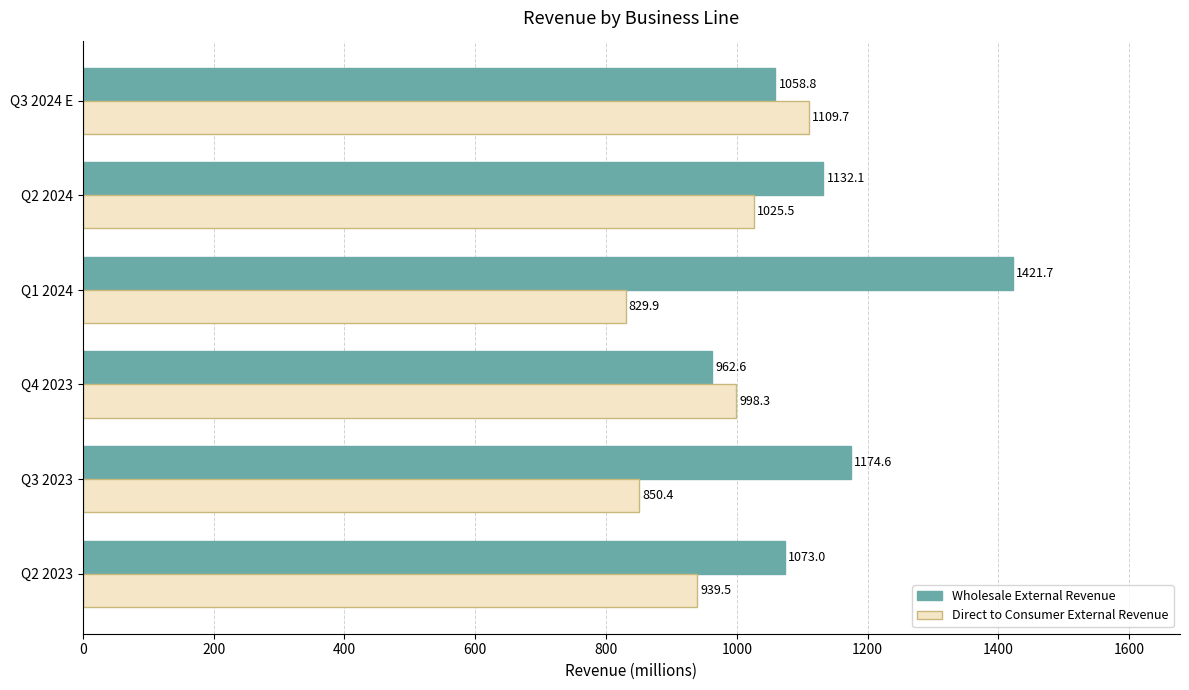

What is the minimum value shown in the chart?

829.9